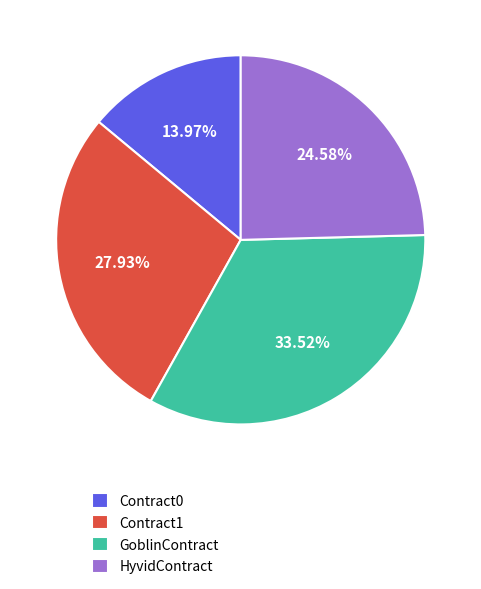

How much of the chart is everything except GoblinContract?

66.5%